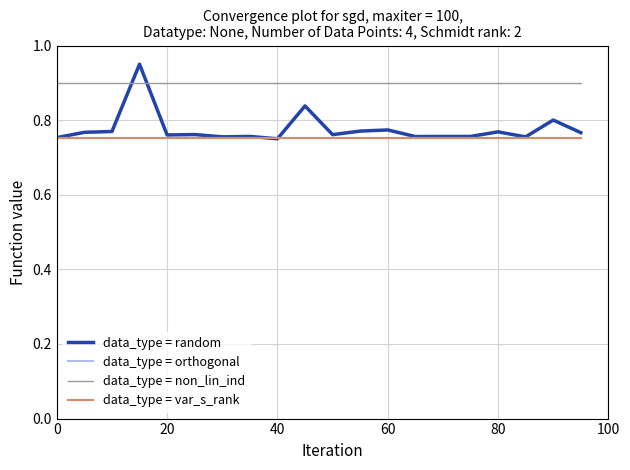

Is this an area chart (filled region under the line)?

No